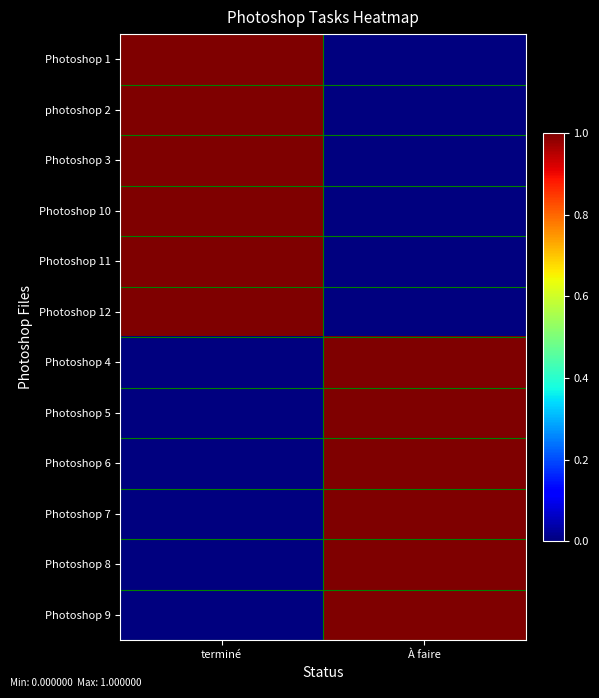

Which series has the largest range (max minus min)?

Photoshop 1